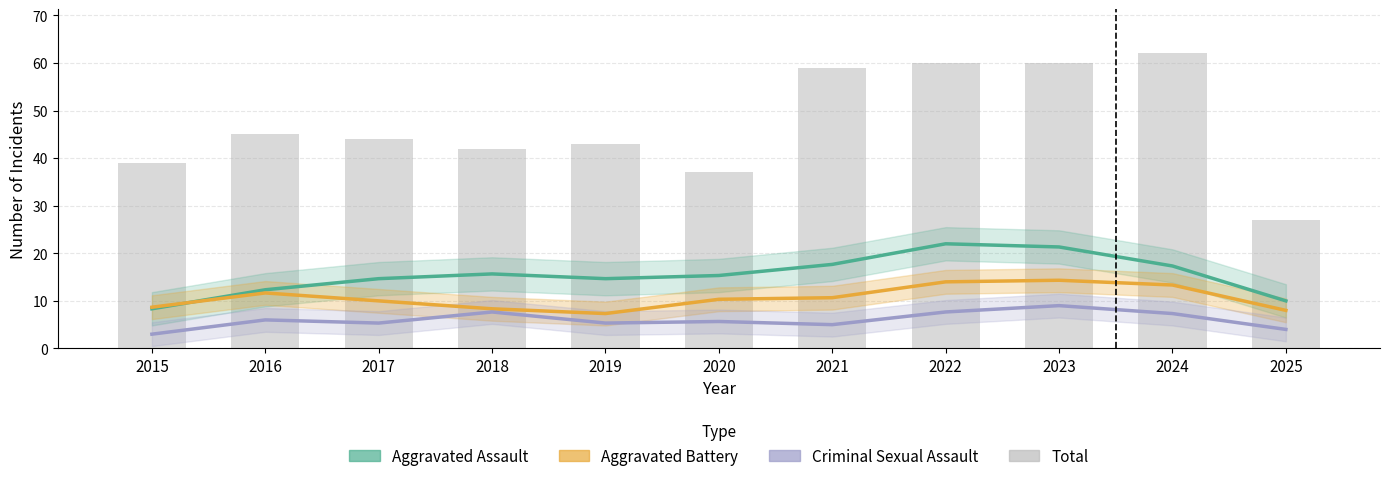

What are all the series names shown in the legend?

Aggravated Assault, Aggravated Battery, Criminal Sexual Assault, Total